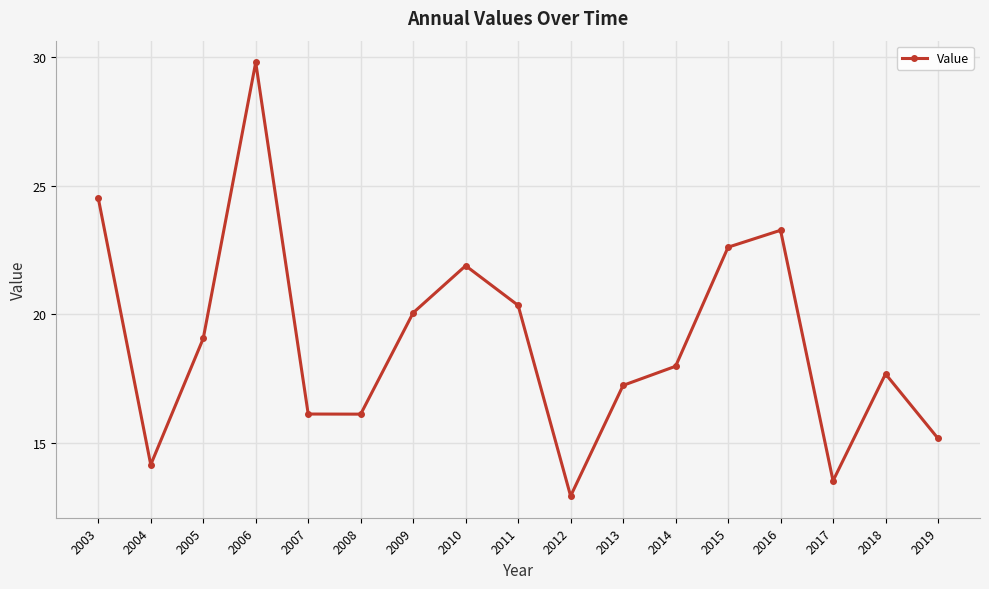

Reading left to right, extract all data points from this chart.

2003=24.5	2004=14.2	2005=19.1	2006=29.8	2007=16.1	2008=16.1	2009=20.1	2010=21.9	2011=20.3	2012=12.9	2013=17.2	2014=18.0	2015=22.6	2016=23.3	2017=13.5	2018=17.7	2019=15.2